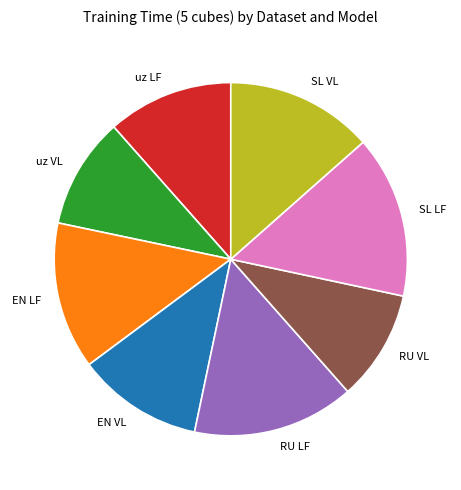

Which has a higher value, EN VL or uz VL?

EN VL